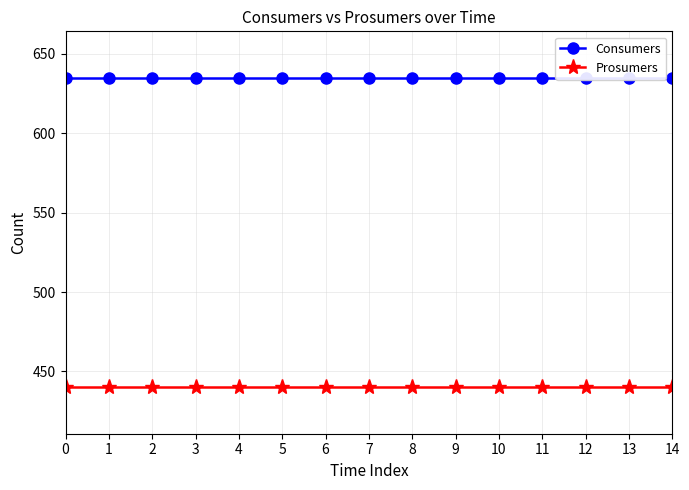

True or false: Prosumers has more than 1 interior local peaks.

False